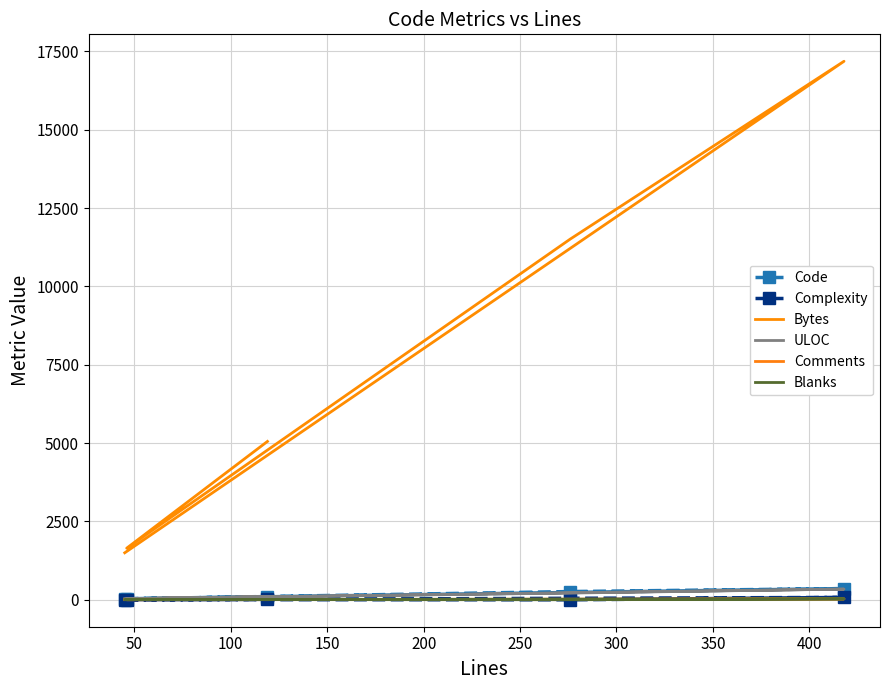

Between 100 and 150, which series saw the biggest shift?

Bytes